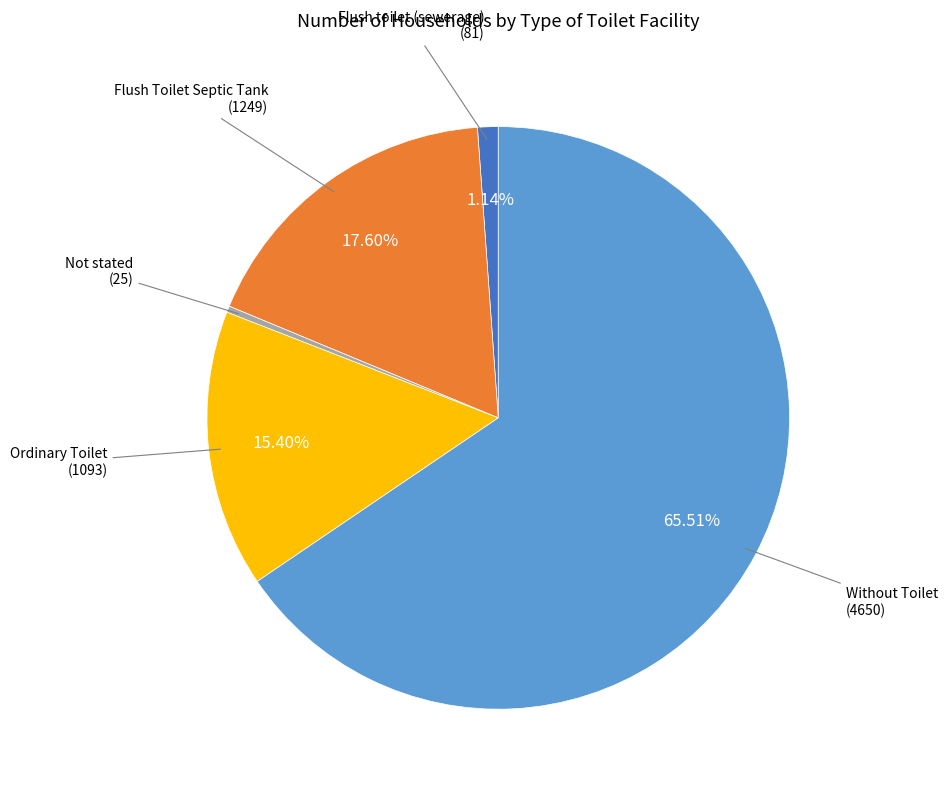

Is there any slice that represents more than half of the pie?

Yes